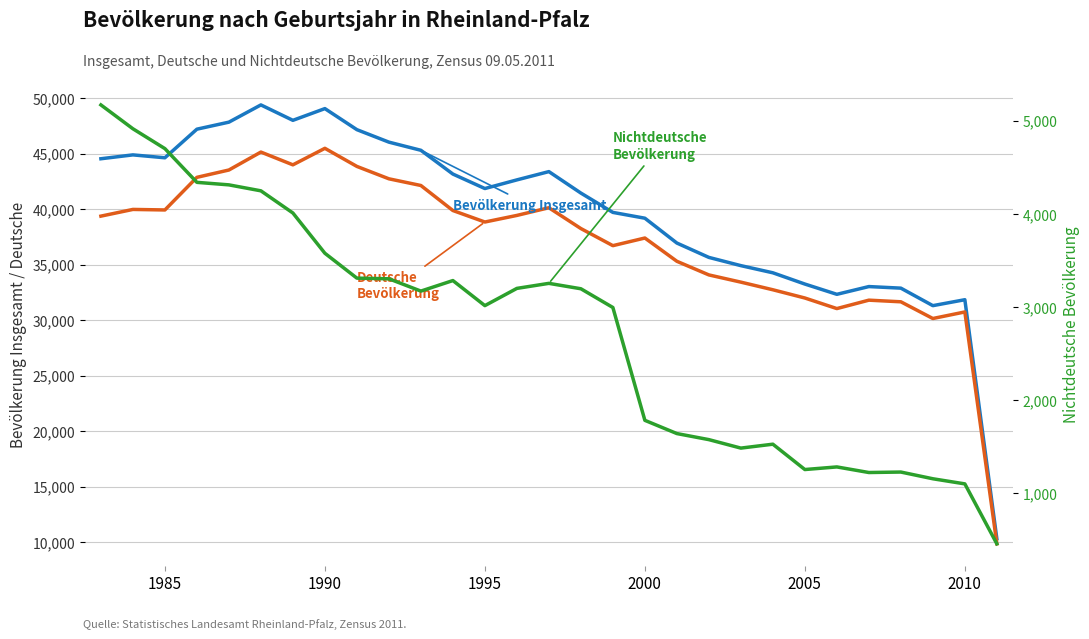

True or false: Bevölkerung Insgesamt (zusammen) and Nichtdeutsche Bevölkerung (zusammen) cross at least once.

False